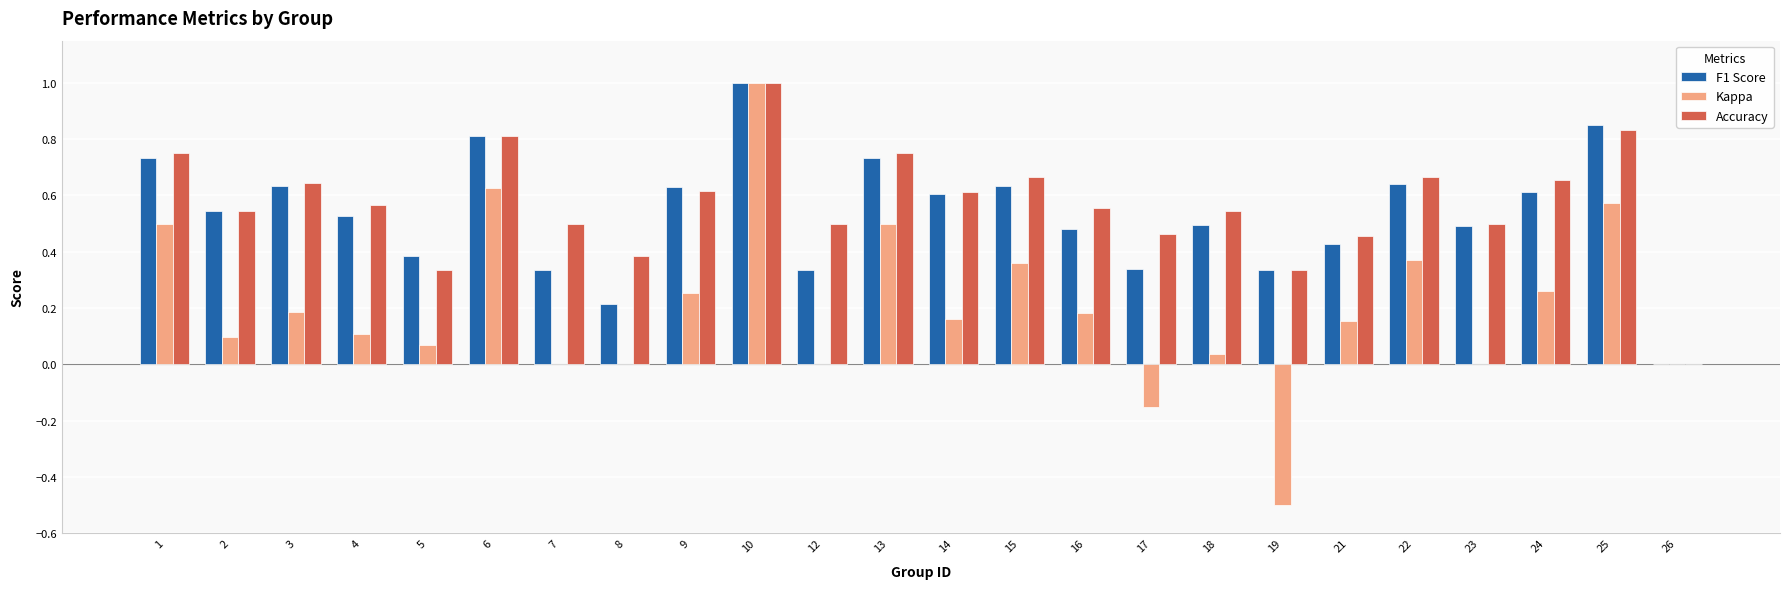

Is the value of Accuracy at 21 greater than the value of F1 Score at 14?

No